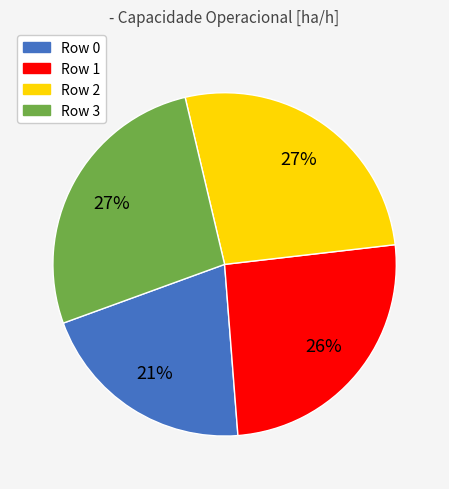

How many slices are in this pie chart?

4